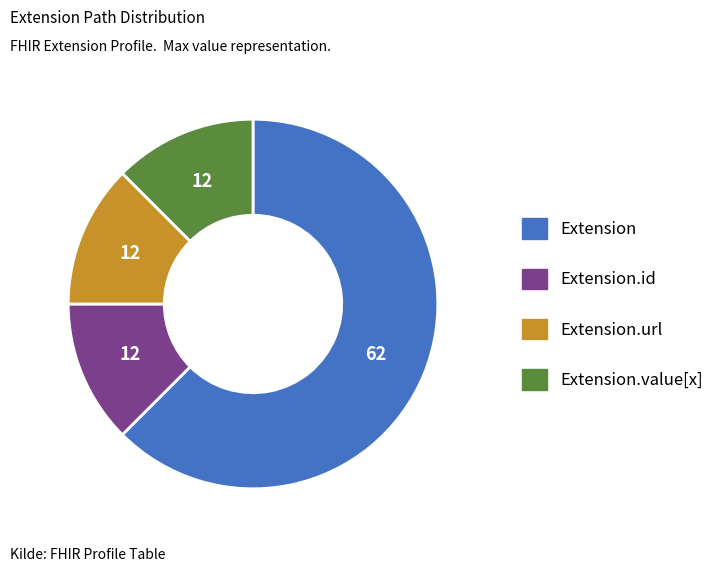

Does any single category account for the majority?

Yes